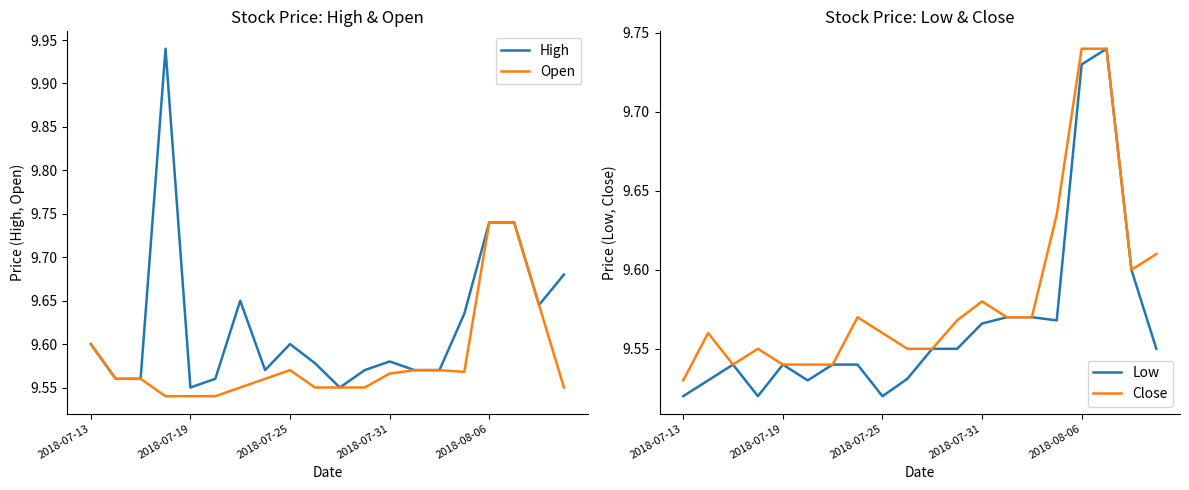

How many categories are shown in the chart?

20